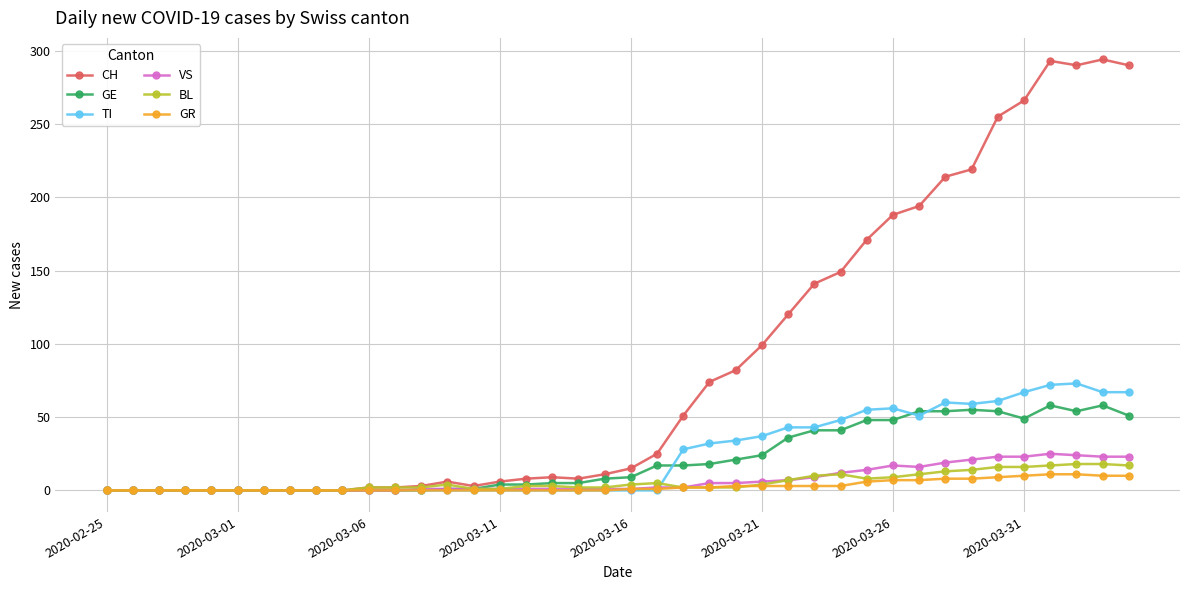

What is the highest value of the CH series?

294